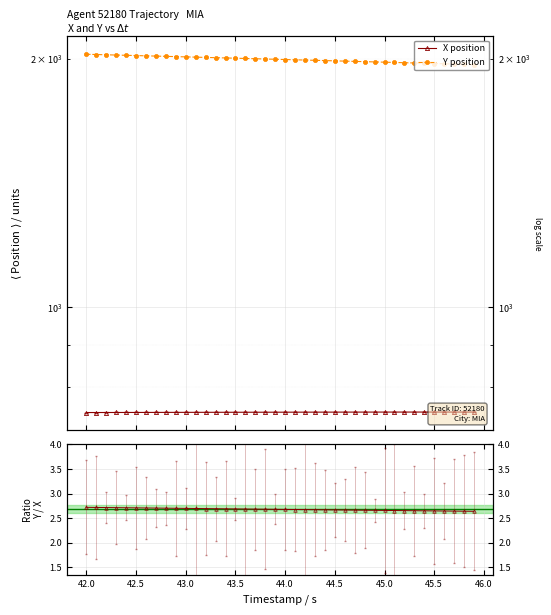

Reading left to right, transcribe all the data shown in this chart.

X: 745.6	745.6	745.7	745.7	745.8	745.8	745.8	745.9	745.9	746.0	746.0	746.0	746.1	746.1	746.1	746.2	746.2	746.2	746.3	746.3	746.3	746.4	746.4	746.4	746.4	746.5	746.5	746.5	746.5	746.5	746.6	746.6	746.6	746.6	746.6	746.6	746.6	746.6	746.6	746.6
Y: 2027.0	2025.5	2024.0	2022.6	2021.1	2019.6	2018.1	2016.7	2015.2	2013.7	2012.2	2010.7	2009.2	2007.8	2006.3	2004.8	2003.3	2001.8	2000.3	1998.9	1997.4	1995.9	1994.5	1993.0	1991.5	1990.0	1988.5	1987.1	1985.6	1984.1	1982.7	1981.2	1979.7	1978.2	1976.8	1975.3	1973.8	1972.3	1970.8	1969.4